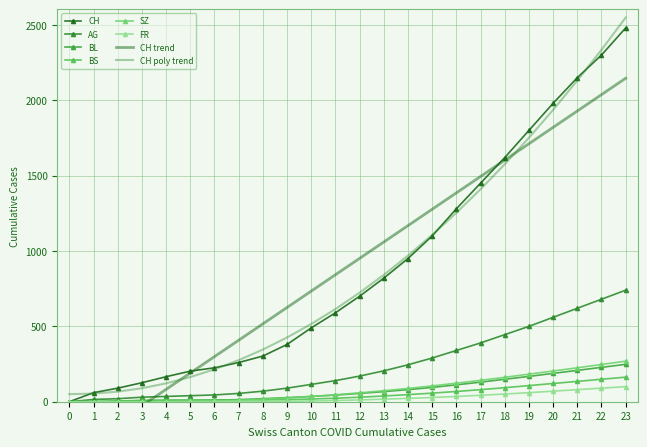

Which series changed the most between 17 and 21?

CH